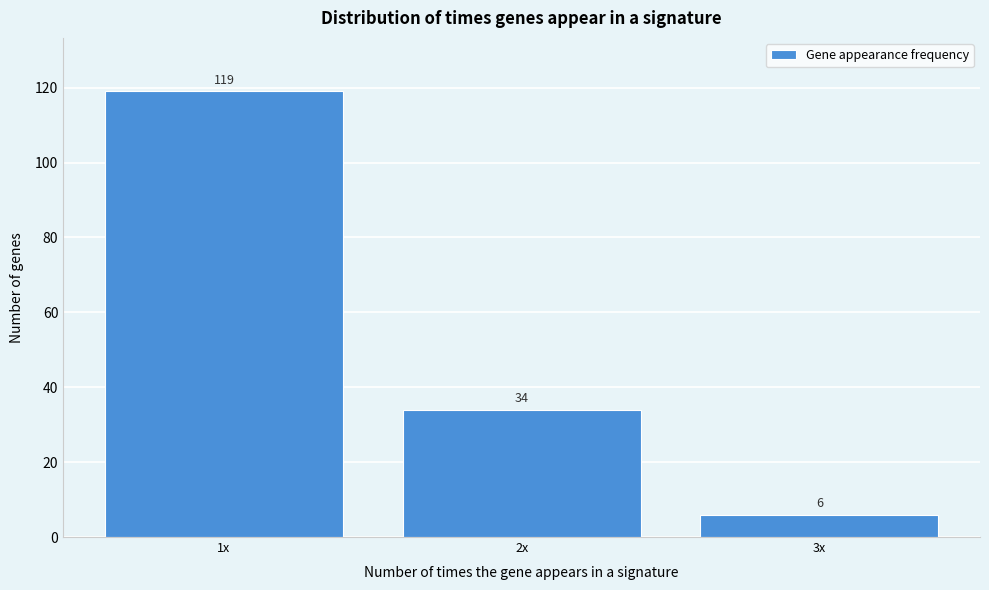

Reading left to right, transcribe all the data shown in this chart.

119	34	6